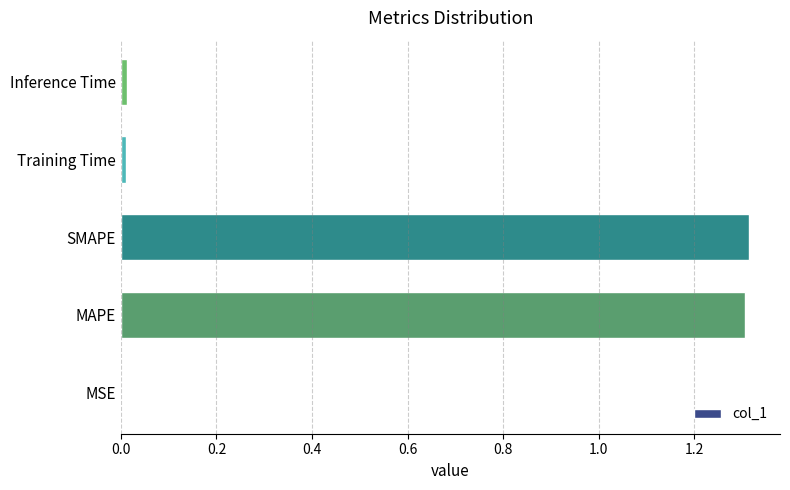

The chart shows a value of 0.0 at MSE. True or false?

True